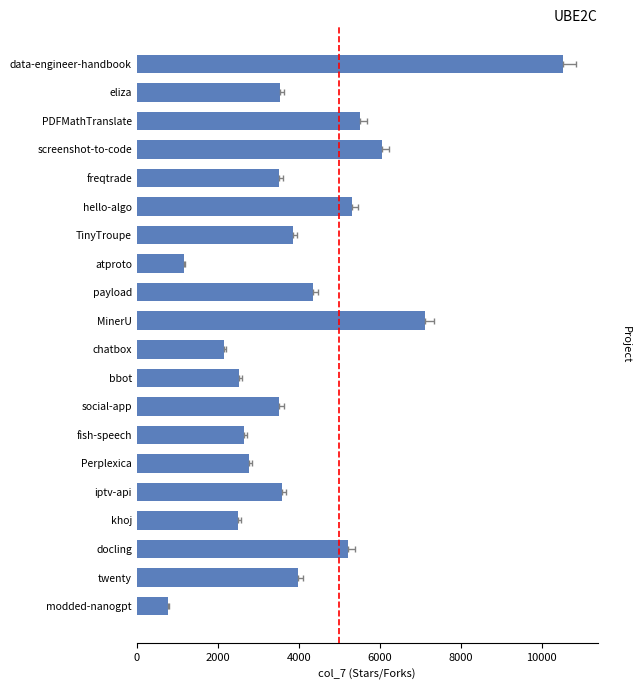

The chart shows a value of 2602 at PDFMathTranslate. True or false?

False